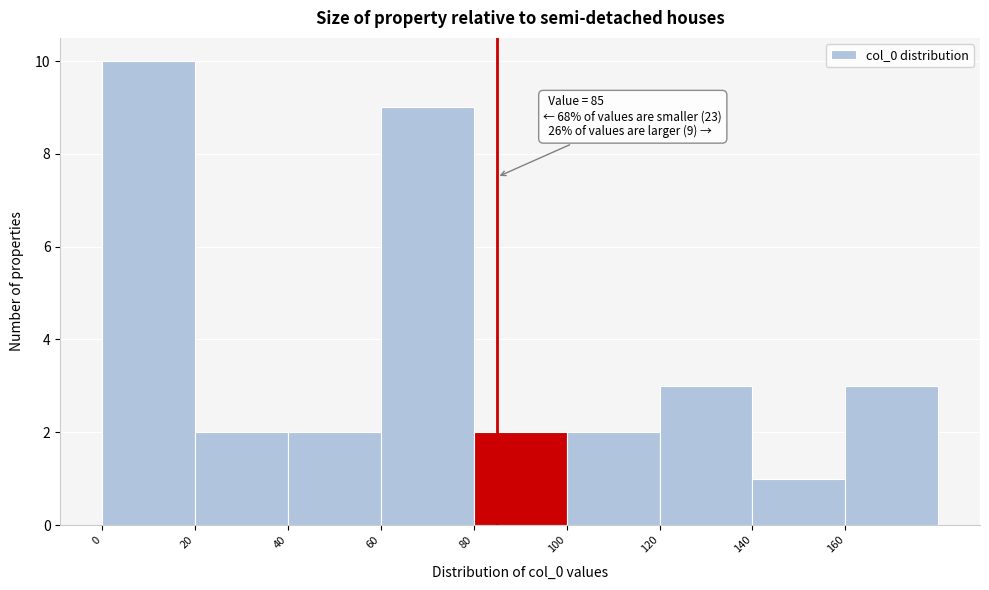

Which range on the x-axis has the tallest bar?

0 to 20